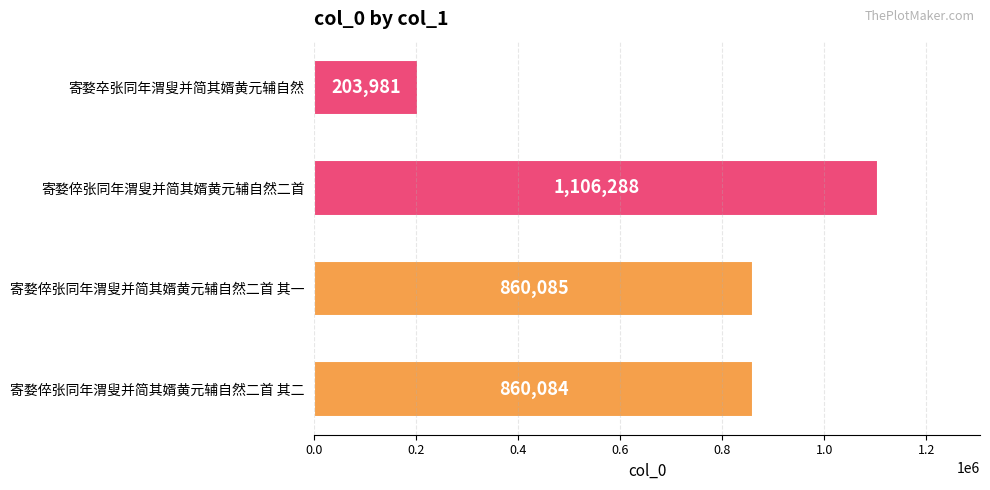

How many bars are there in total?

4